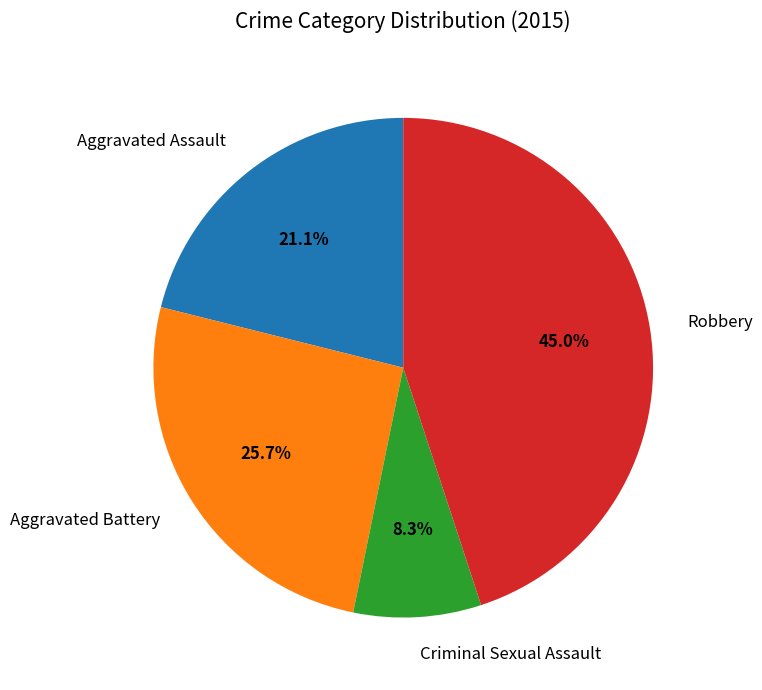

What is the total percentage of Aggravated Assault and Aggravated Battery?

46.8%